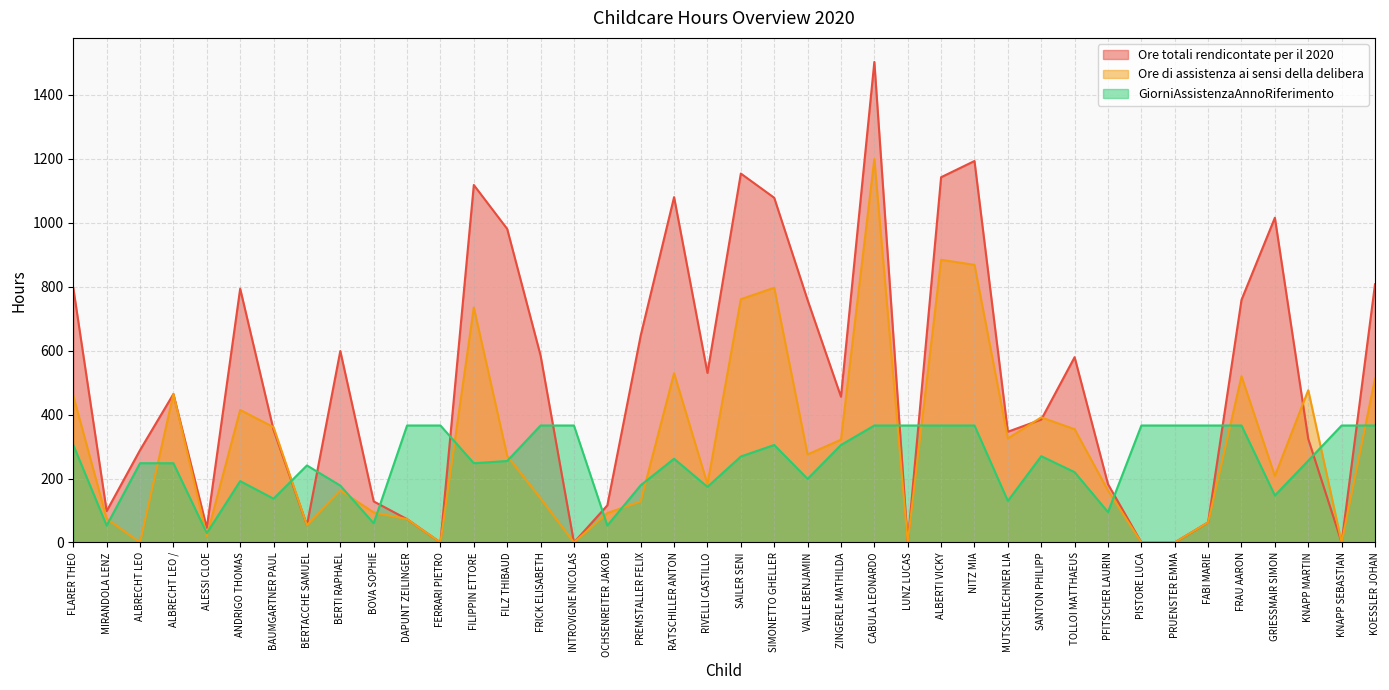

Which series has the widest spread of values?

Ore totali rendicontate per il 2020